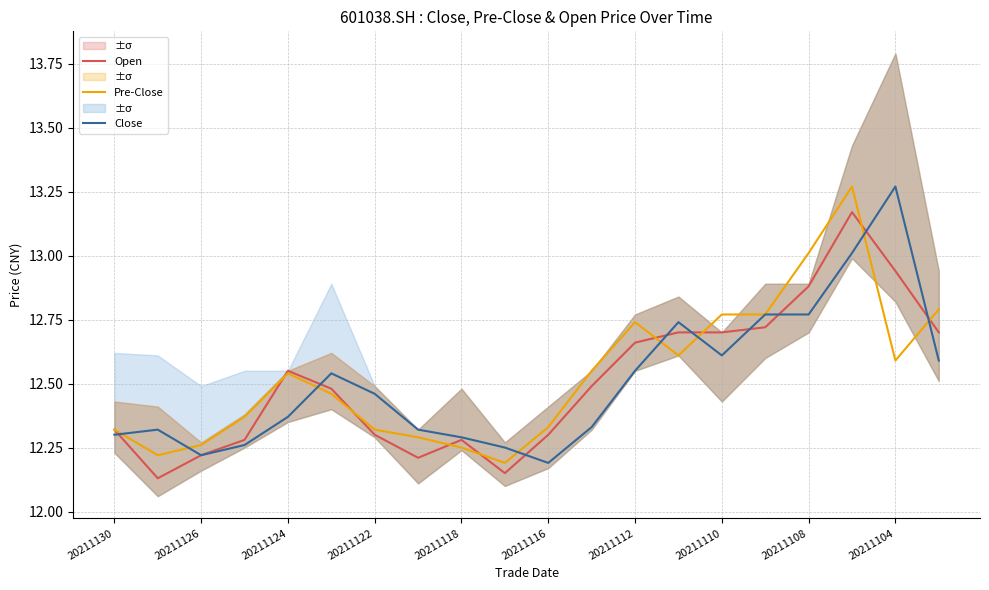

At which category does Close reach its first local valley?

20211126